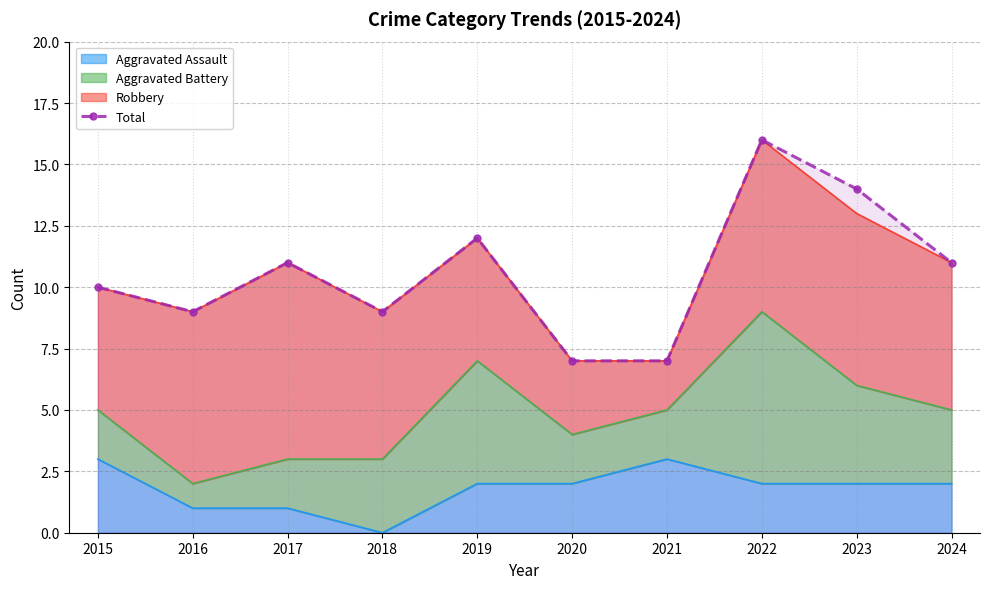

The chart shows a value of 11 at 2021. True or false?

False